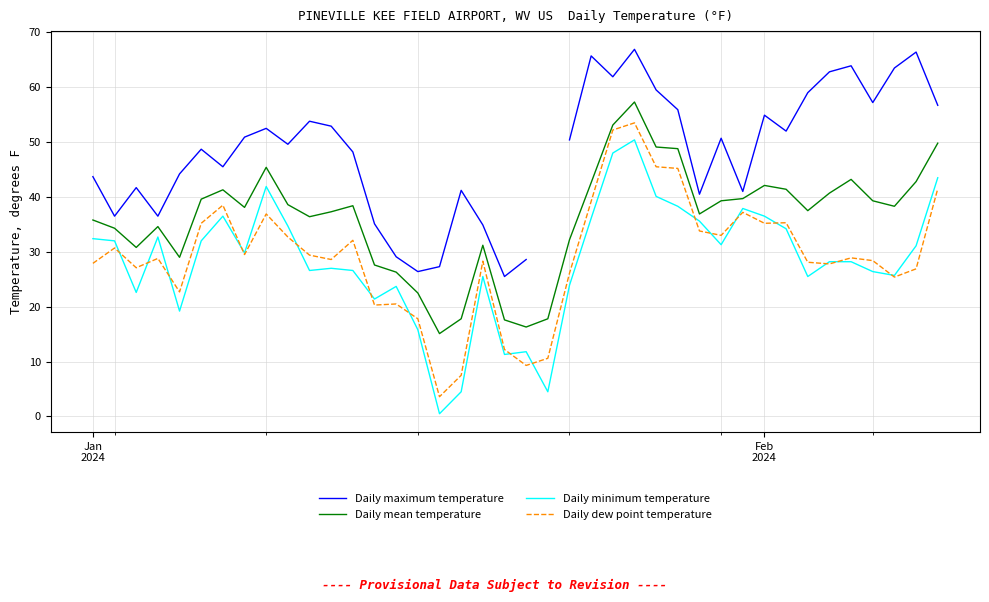

Does the chart have visible grid lines?

Yes